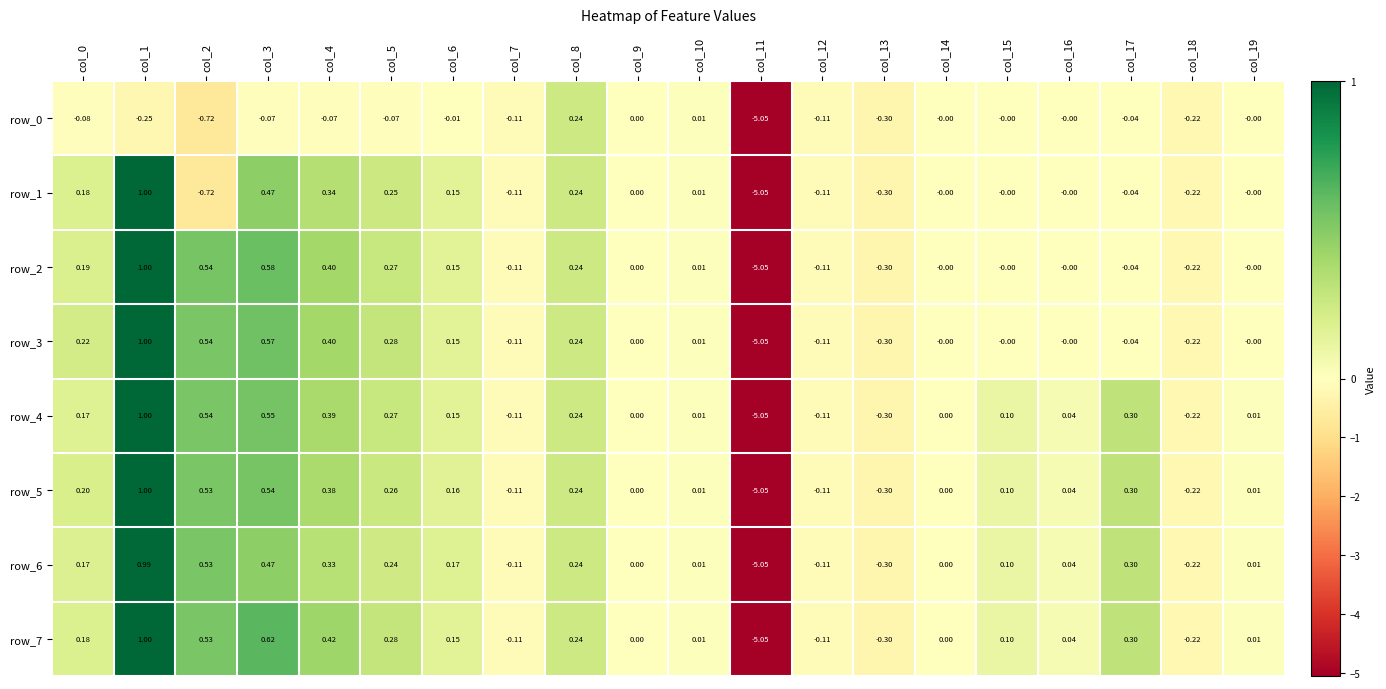

At which label is row_2 closest to -2?

col_13